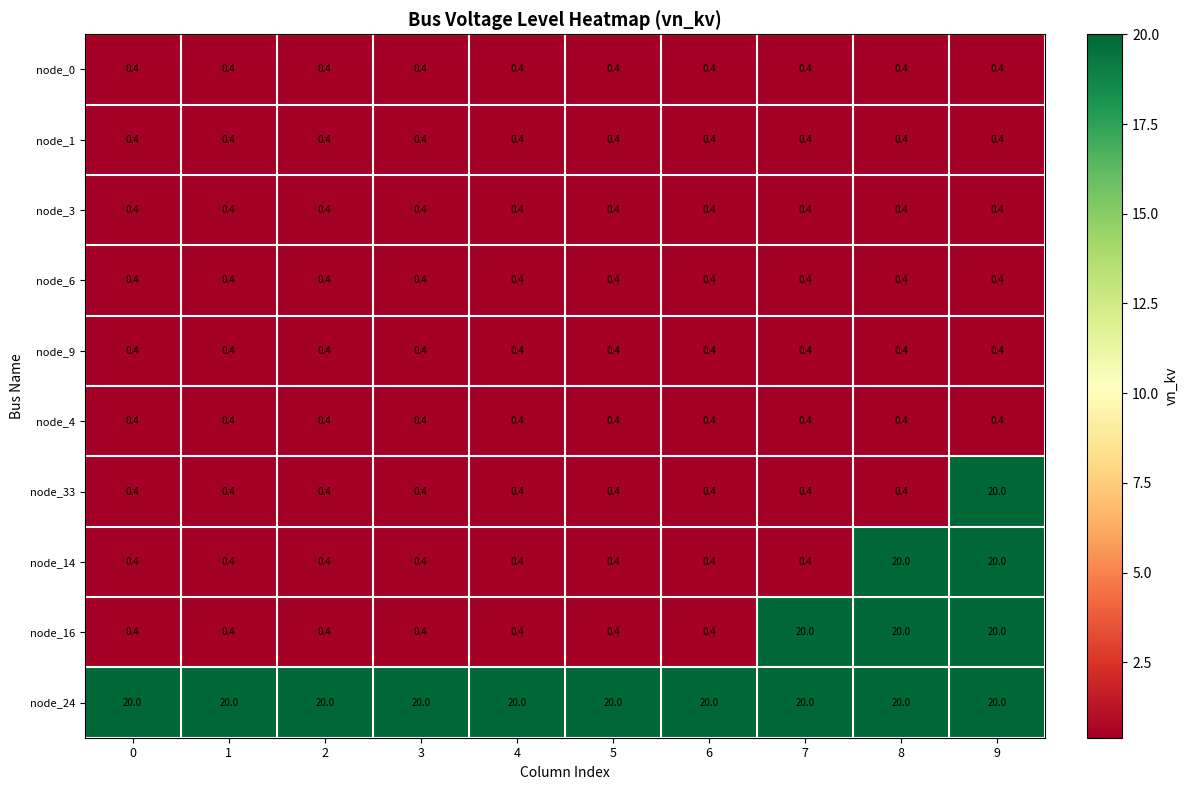

Between 0 and 7, which series saw the biggest shift?

node_16